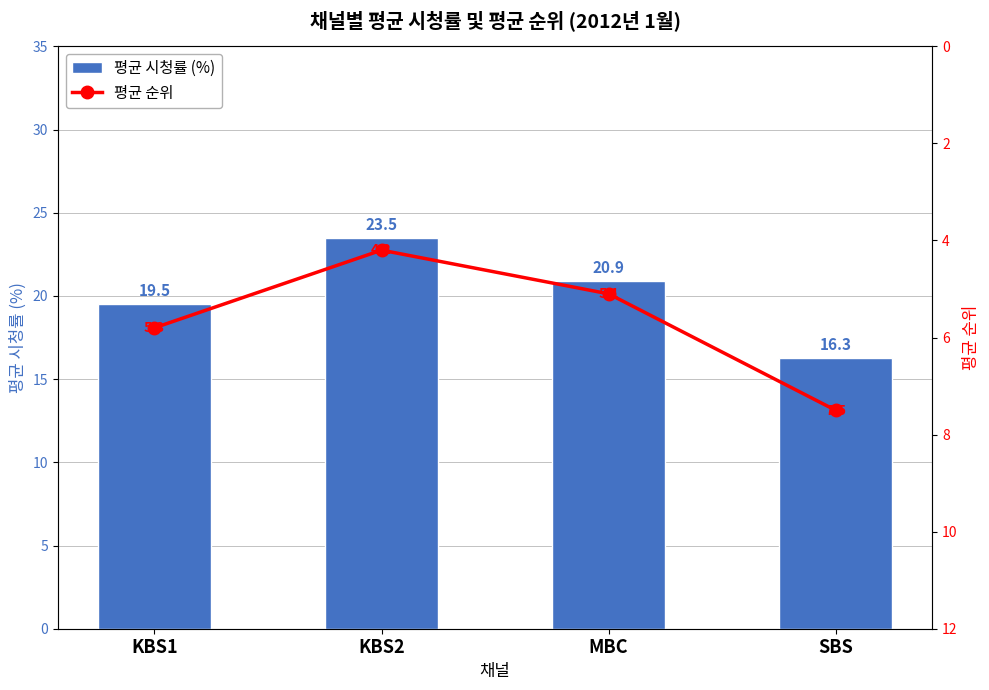

What is the spread (max minus min) of values at MBC?

15.8